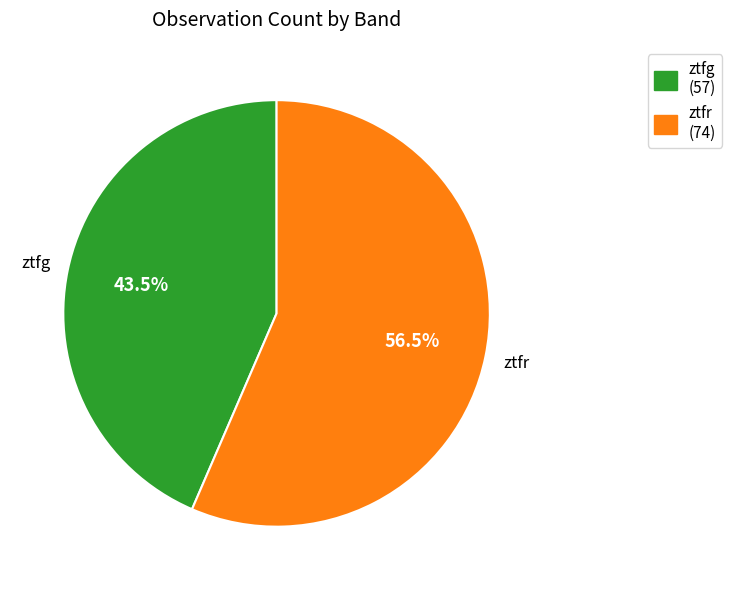

Is there any slice that represents more than half of the pie?

Yes